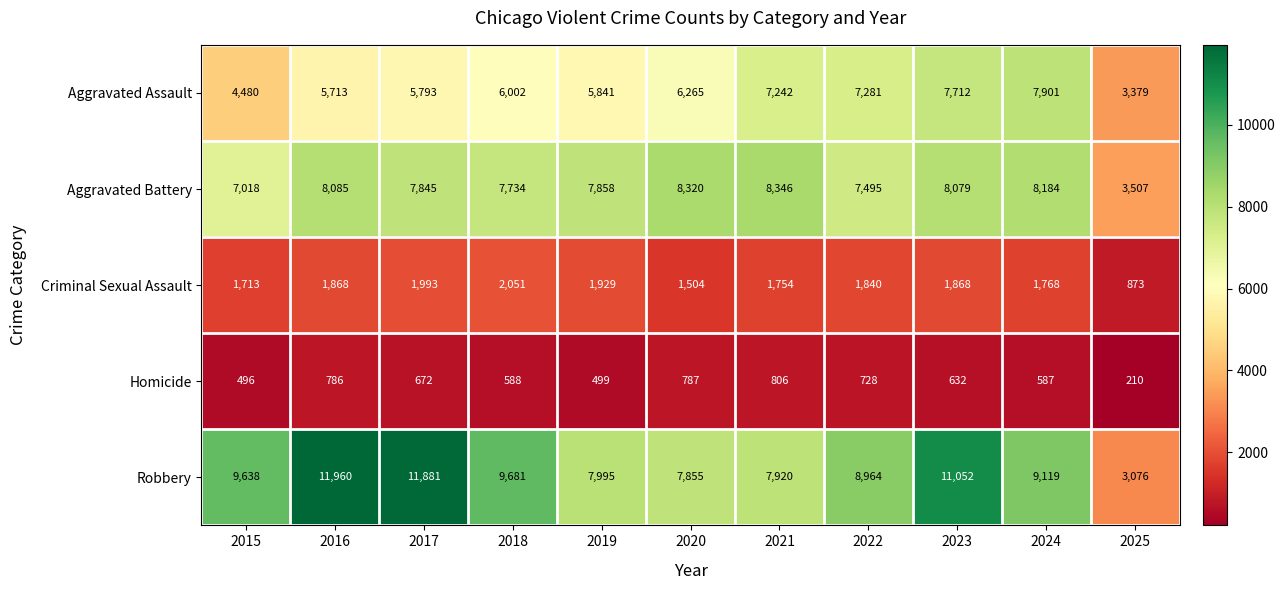

What is the maximum value for Robbery?

11960